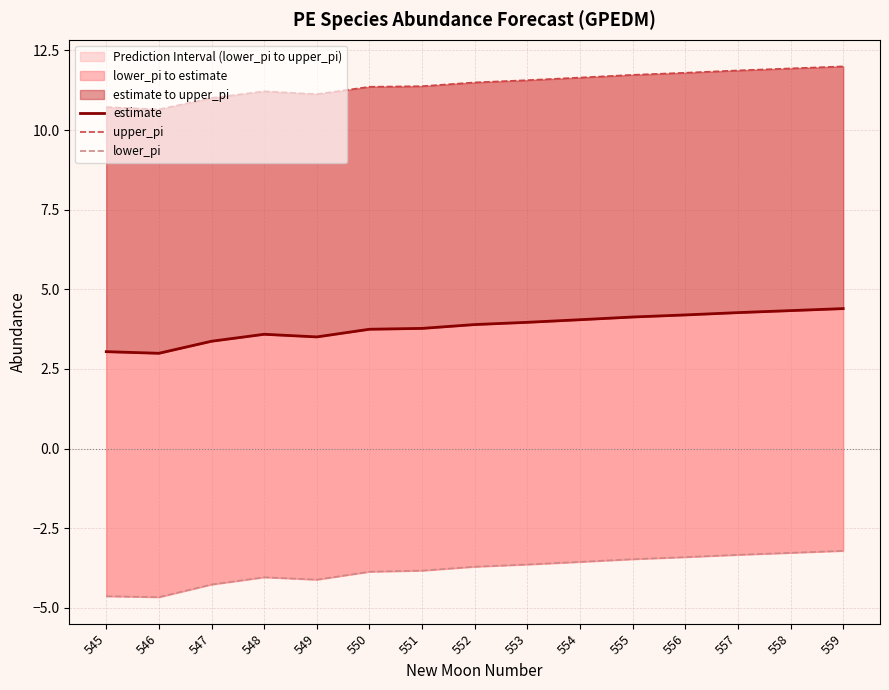

What is the sum of all upper_pi values?

171.5